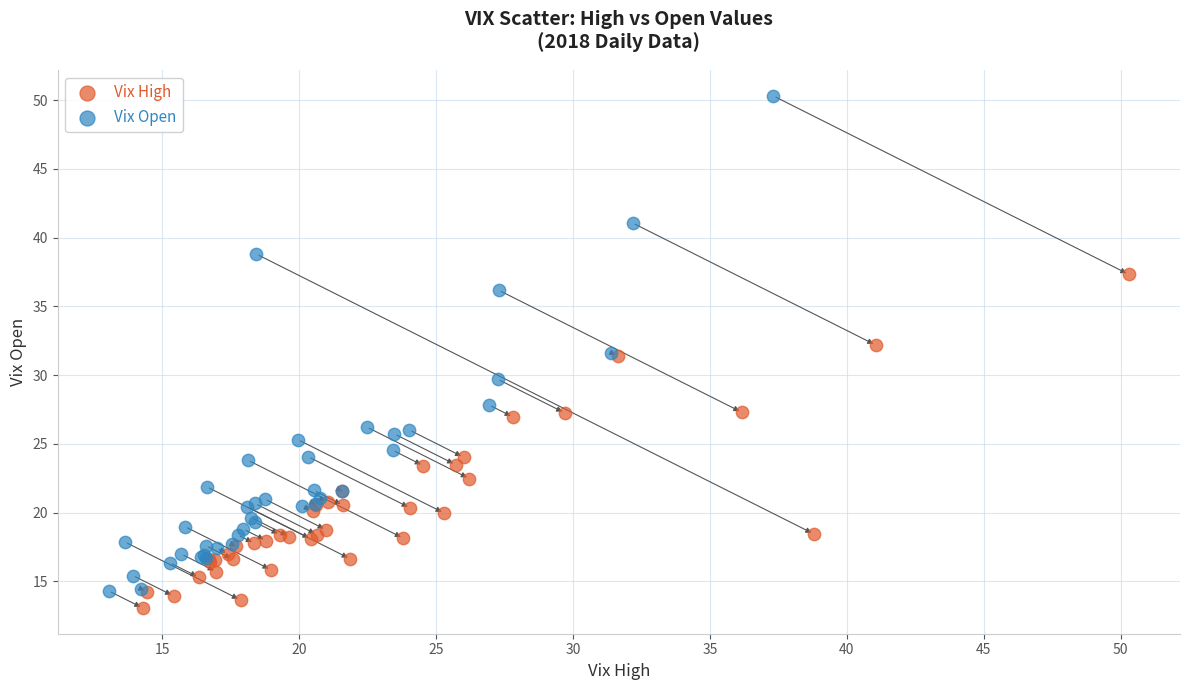

Which series reaches the maximum Y coordinate?

Vix Open